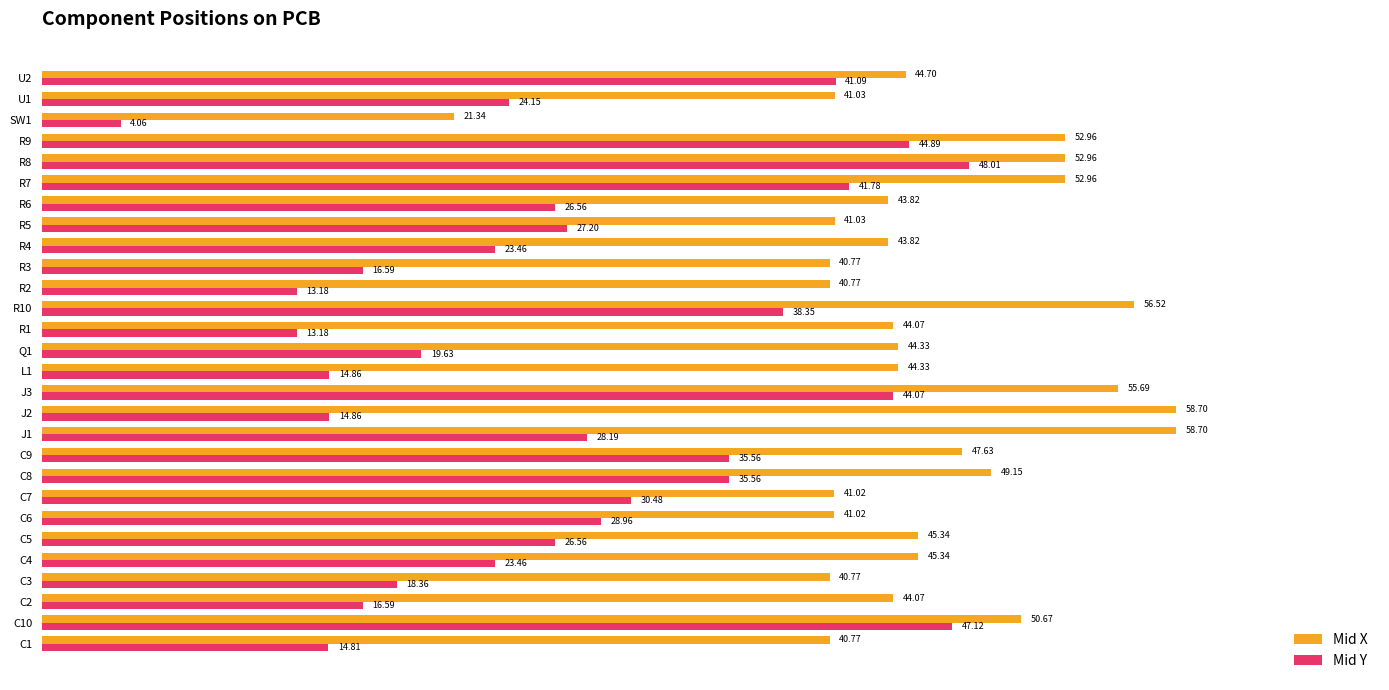

What is the total value across all series at Q1?

64.0